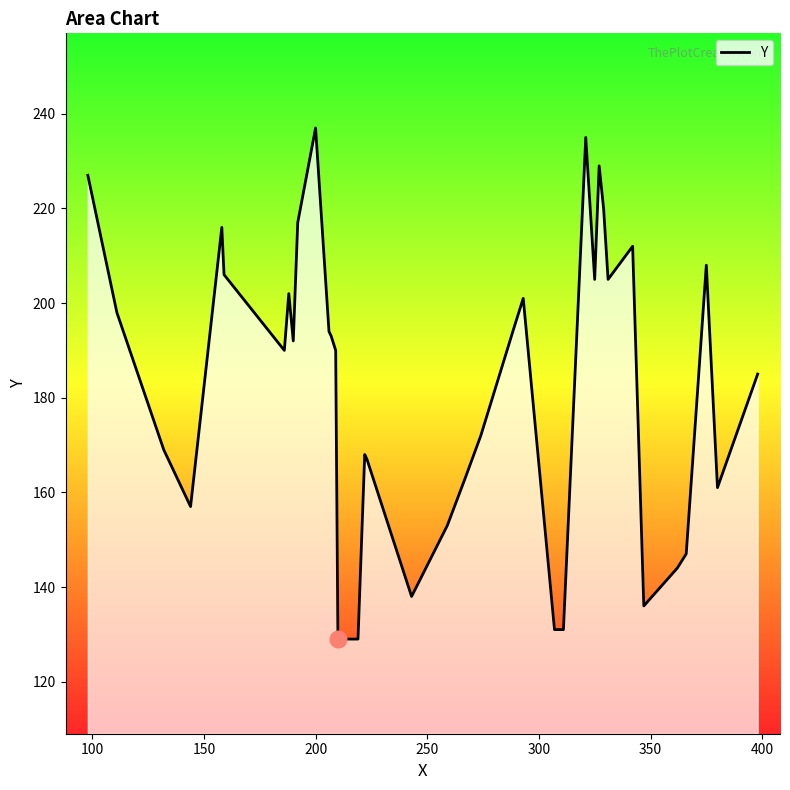

What is the smallest value displayed?

129